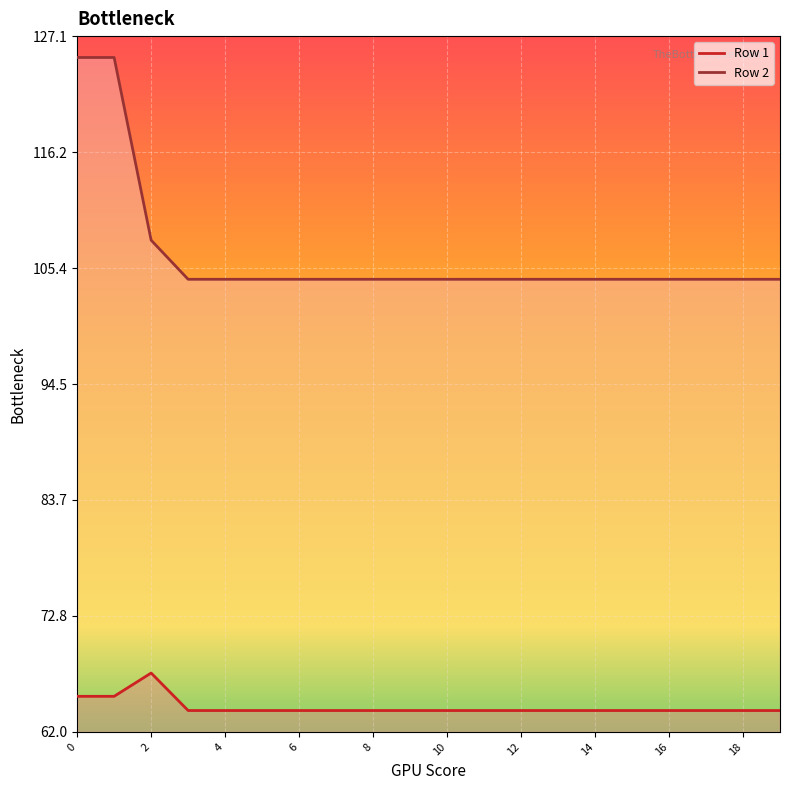

The value of Row 1 at 8 is 64.0. True or false?

True